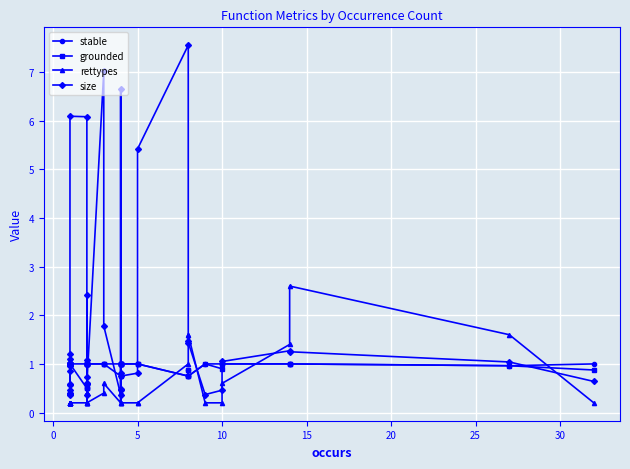

What are all the series names shown in the legend?

stable, grounded, rettypes, size